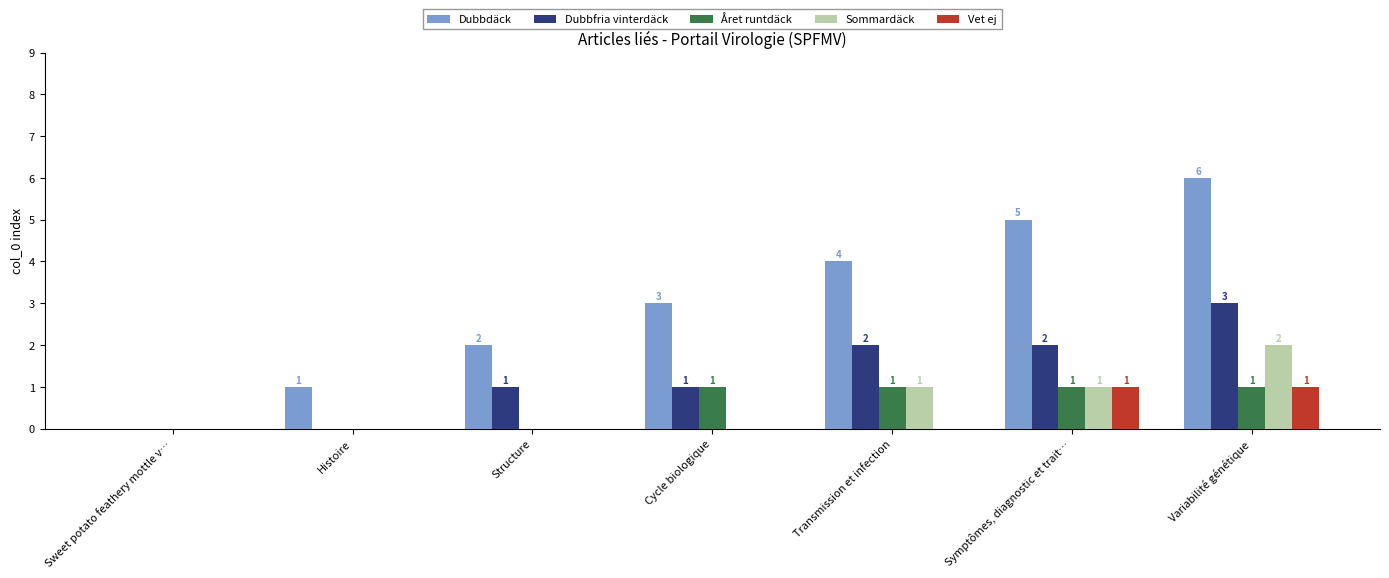

How many values in Sommardäck are above zero?

3